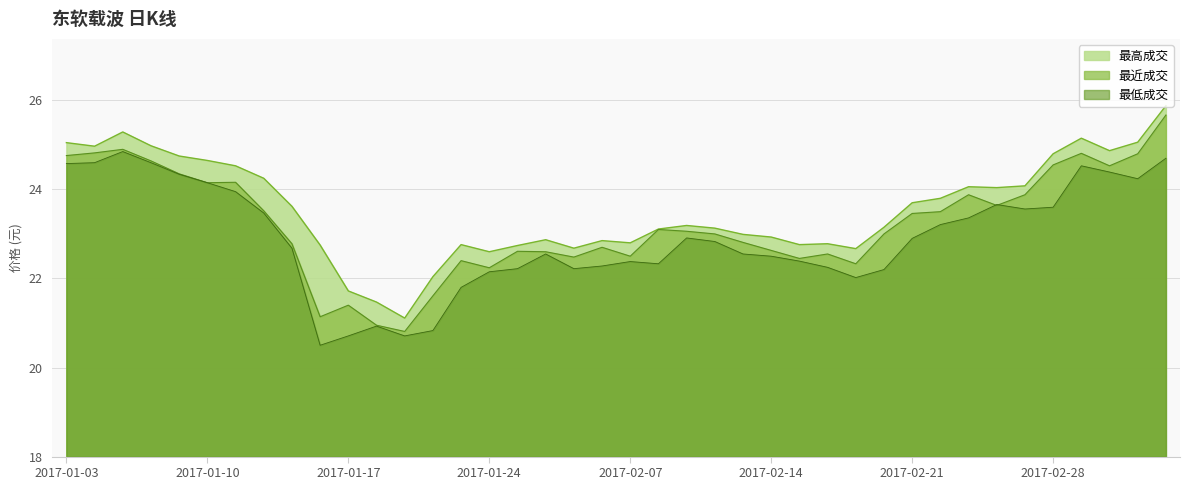

How many data points does each series have?

40